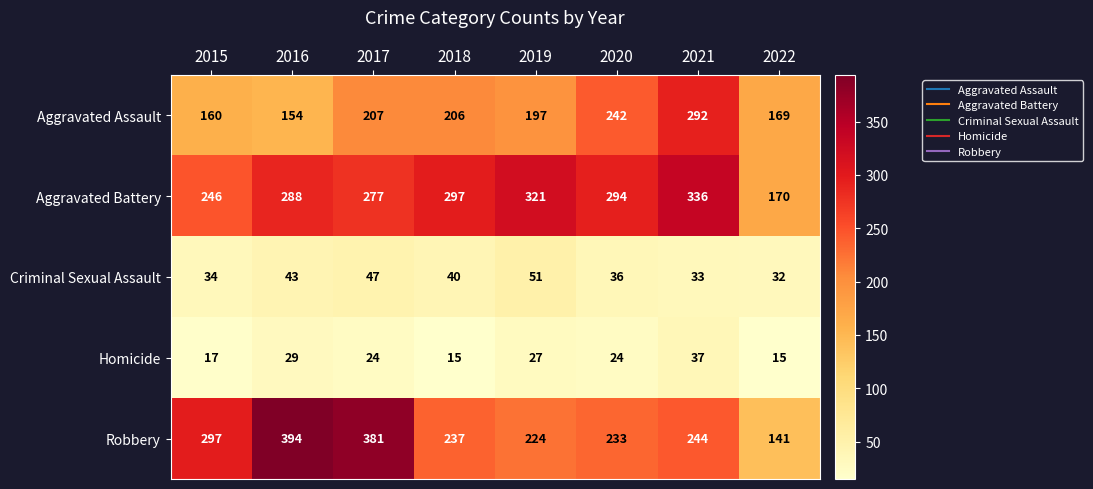

Between 2017 and 2018, which series saw the biggest shift?

Robbery